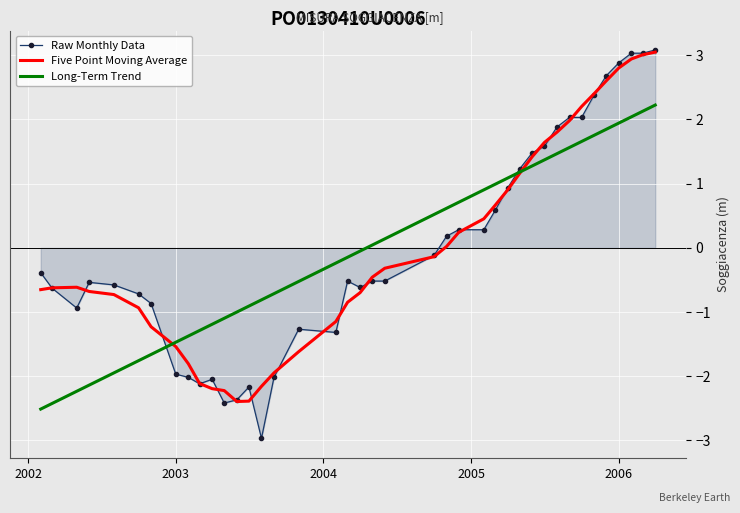

What is the minimum value shown in the chart?

-3.0